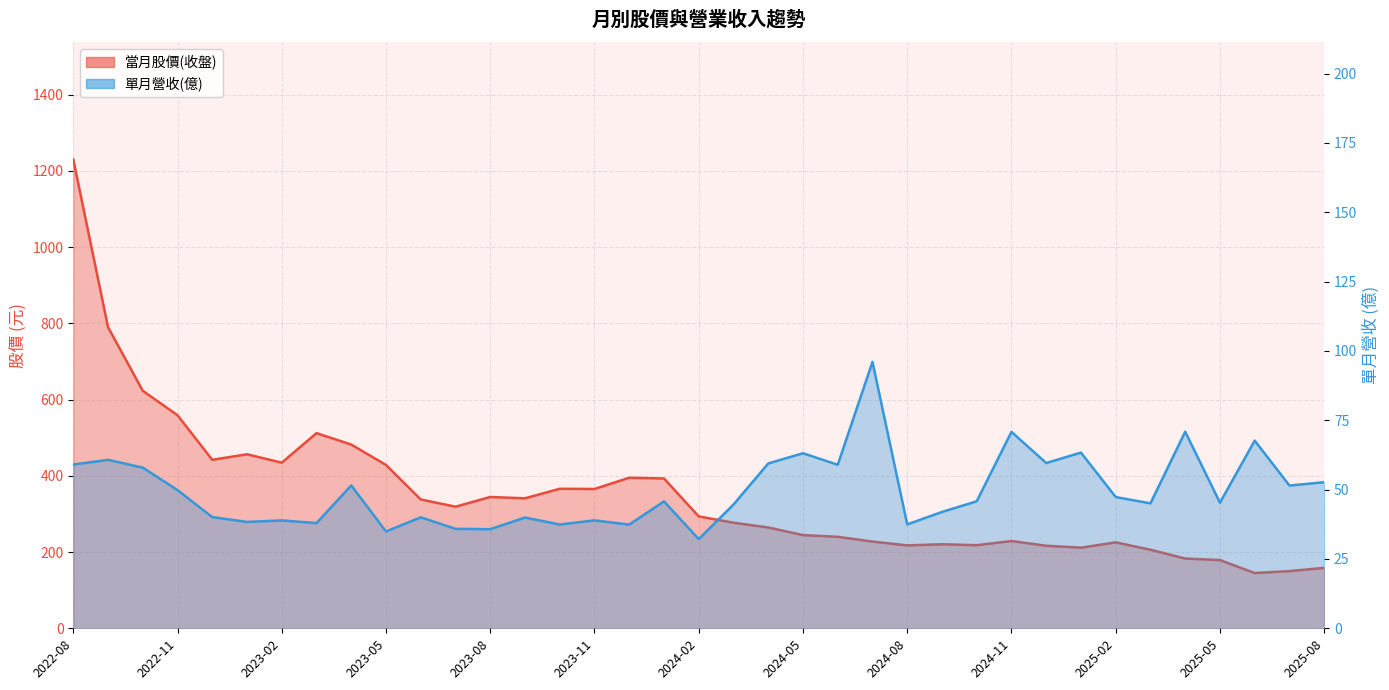

Reading left to right, transcribe all the data shown in this chart.

當月股價(收盤): 1230.0	790.0	623.0	559.0	442.0	456.5	434.5	512.0	482.0	428.5	338.0	319.0	344.5	341.0	366.0	365.5	395.0	393.0	293.5	277.0	264.5	244.5	240.0	227.5	217.5	220.5	218.0	229.0	216.5	211.5	225.5	206.0	183.0	179.0	145.0	150.0	158.5
單月營收(億): 59.0	60.7	57.9	49.8	40.1	38.4	38.9	37.9	51.5	34.9	40.0	35.9	35.7	39.9	37.4	38.9	37.4	45.8	32.2	44.6	59.4	63.1	59.0	96.0	37.5	42.0	45.8	70.8	59.6	63.4	47.3	45.0	70.9	45.3	67.7	51.5	52.7